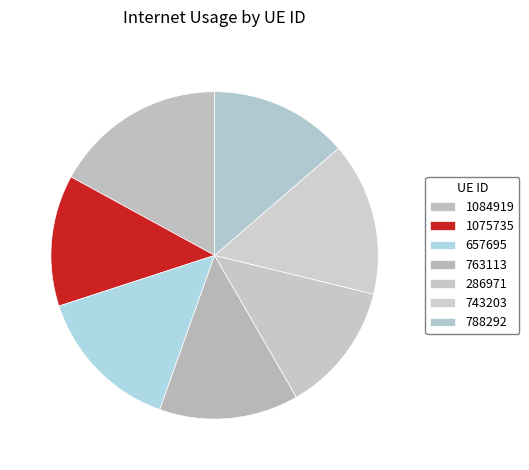

Is there a majority slice in this chart?

No